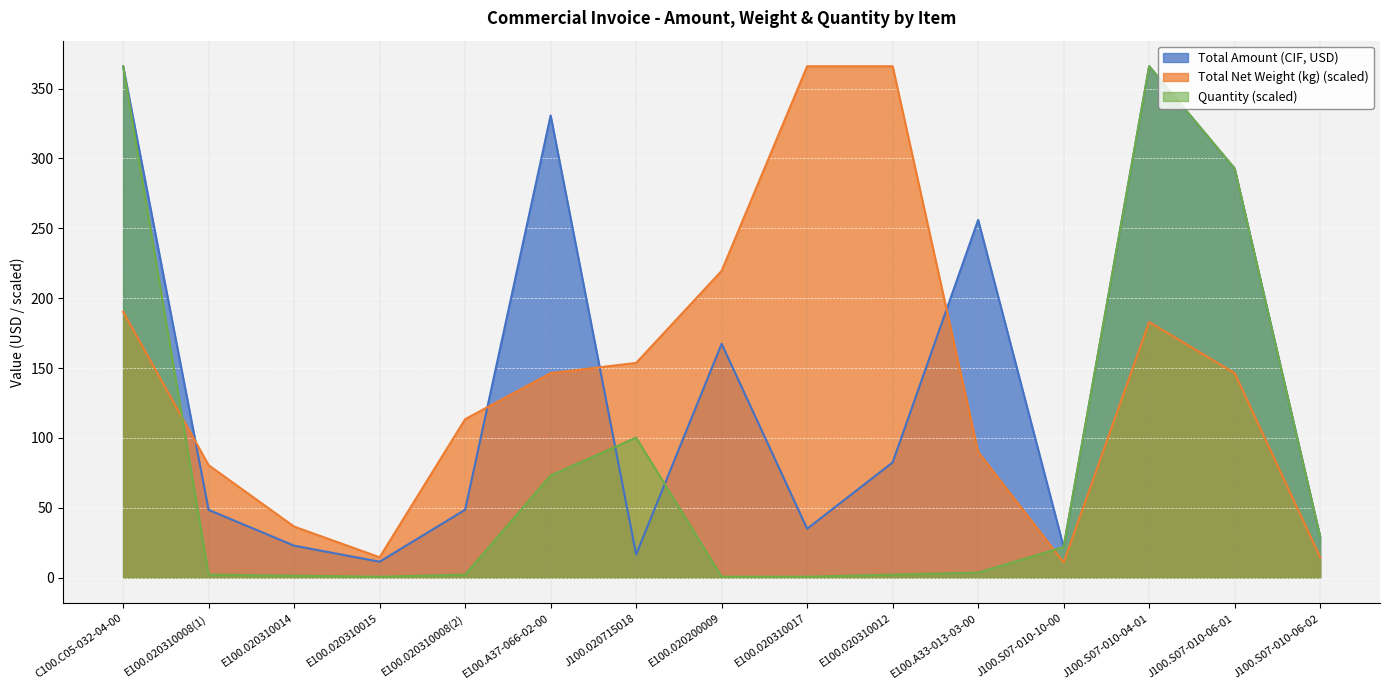

What is the maximum value for Quantity?

365.9